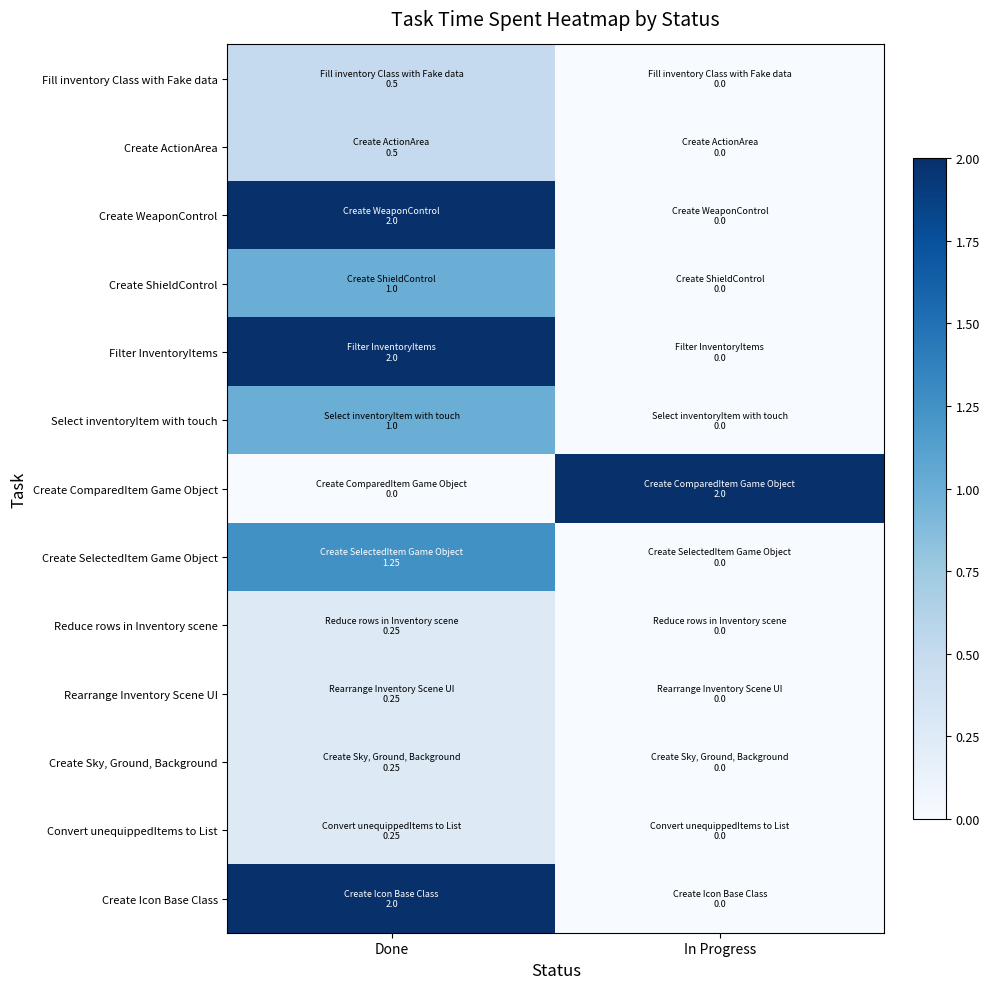

What is the maximum value shown in the chart?

2.0